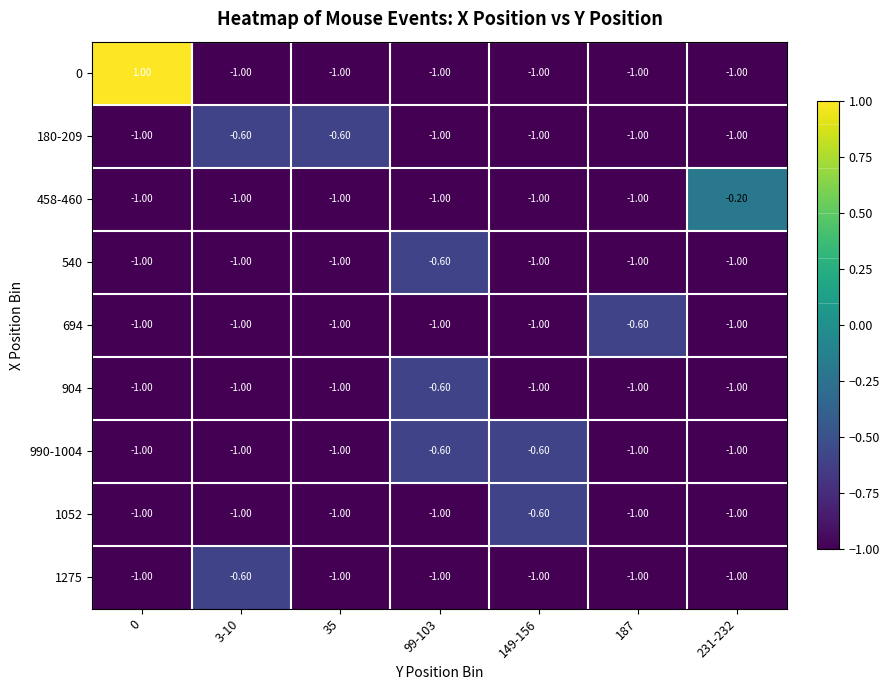

What is the difference between the maximum and second lowest values in the 0 series?

2.0